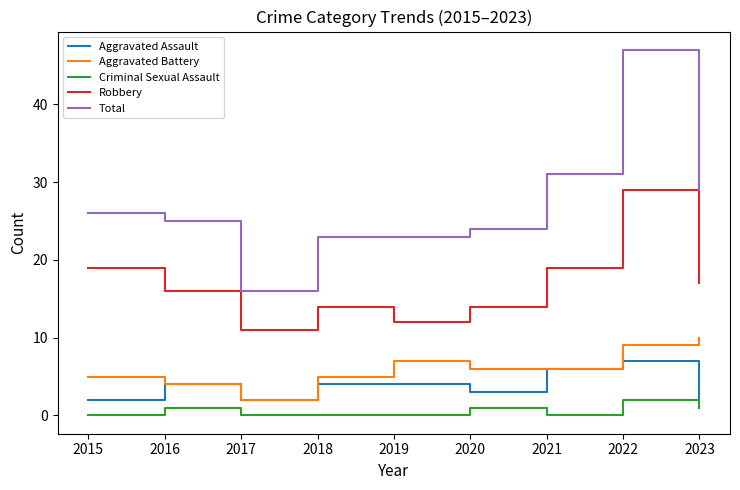

True or false: Criminal Sexual Assault and Total cross at least once.

False